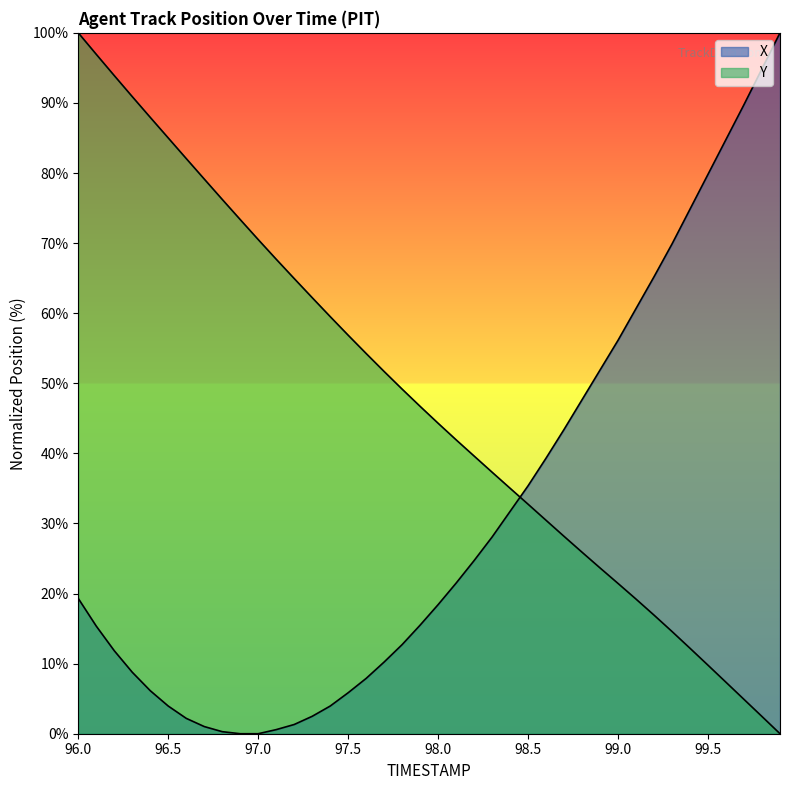

Count the number of data series in this chart.

2